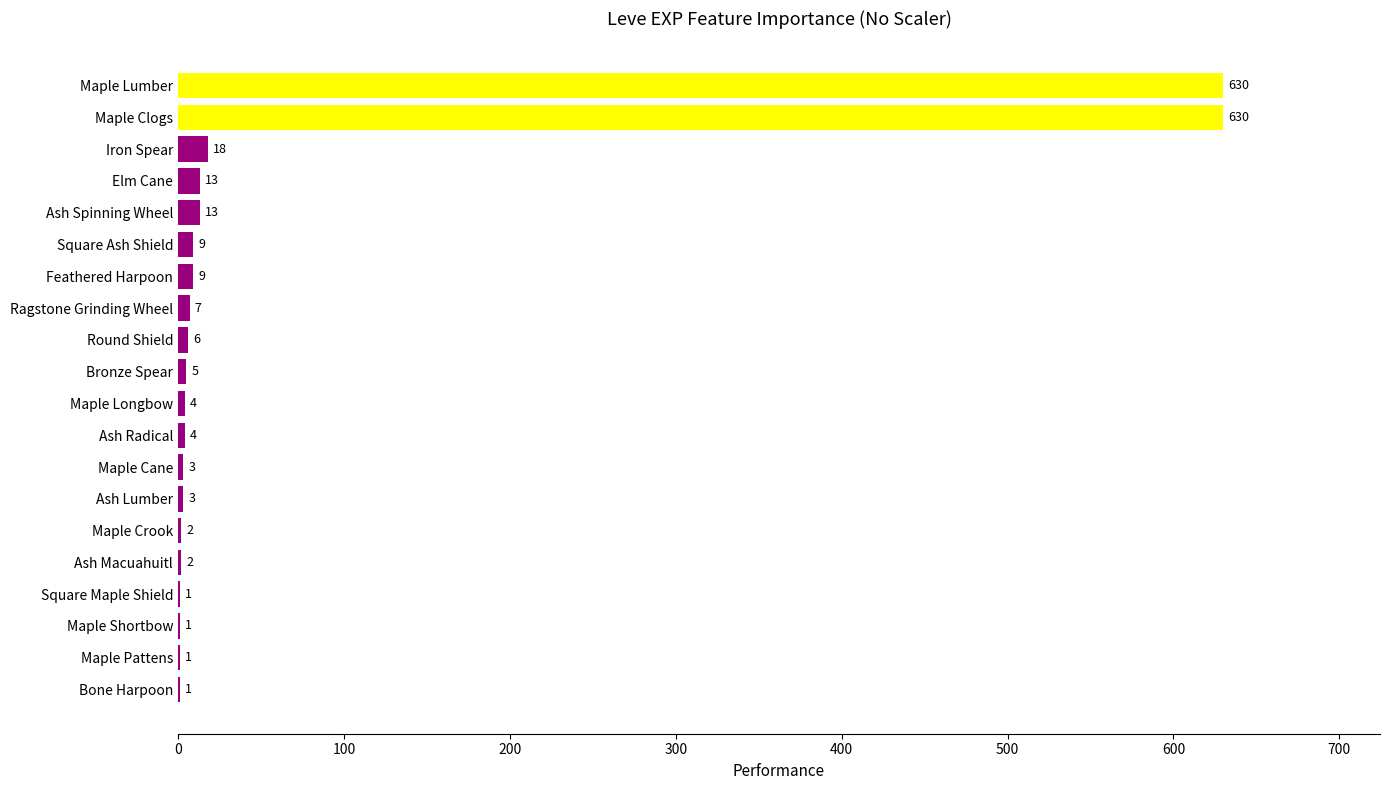

Between Square Maple Shield and Maple Cane, which is larger?

Maple Cane